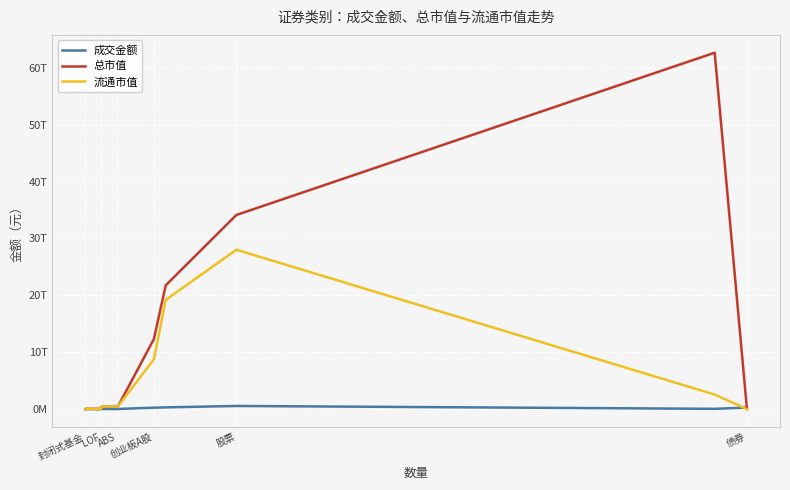

Which series has the largest range (max minus min)?

总市值